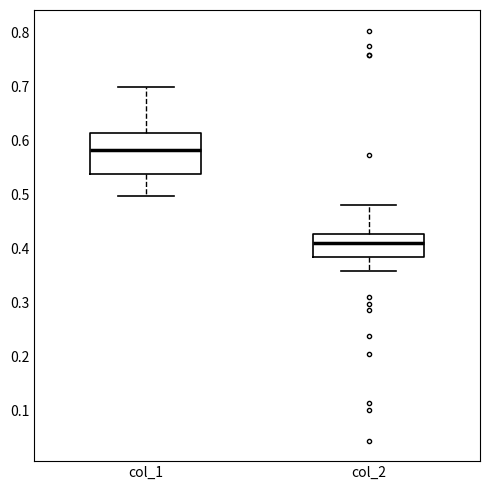

Where is the lower edge of the box for col_2 on the y-axis? The values are not printed on the chart, so give them approximately, as read against the axis.

0.38